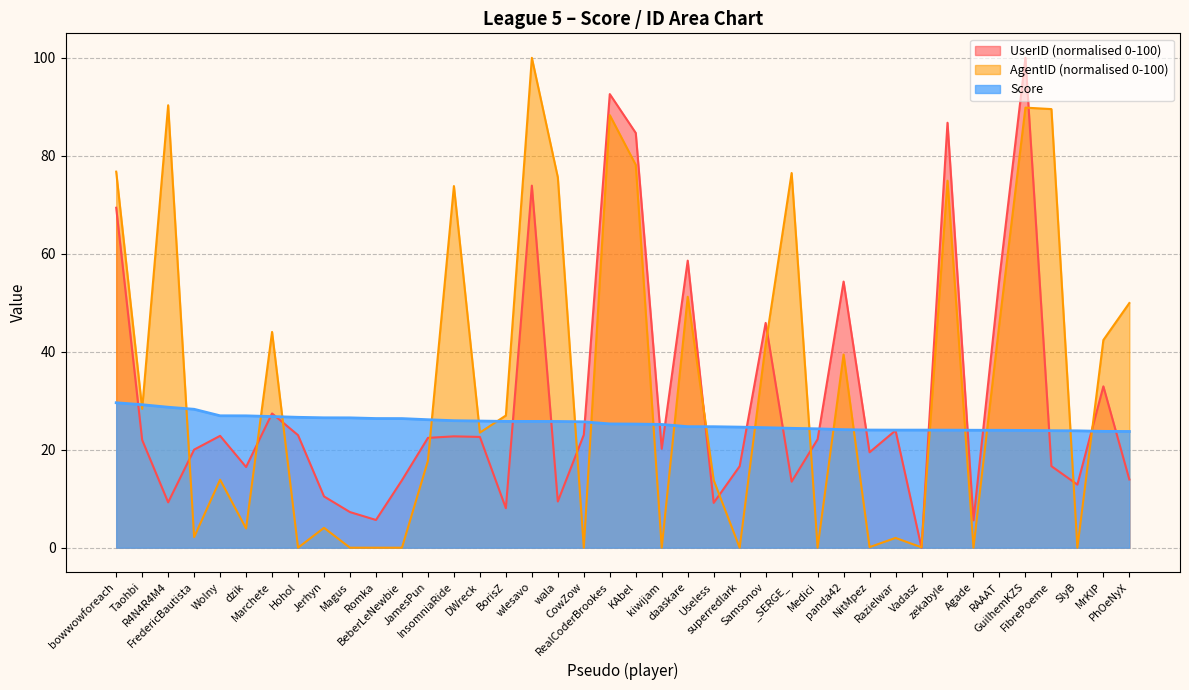

Which series ends up on top after the final intersection of Score and UserID_norm?

Score